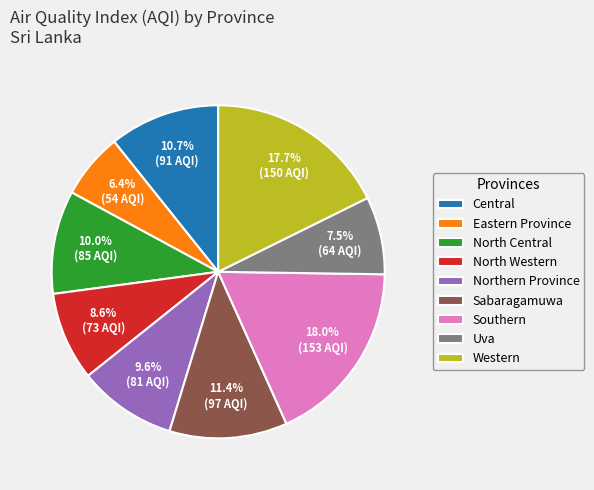

Which has a higher value, North Central or Western?

Western